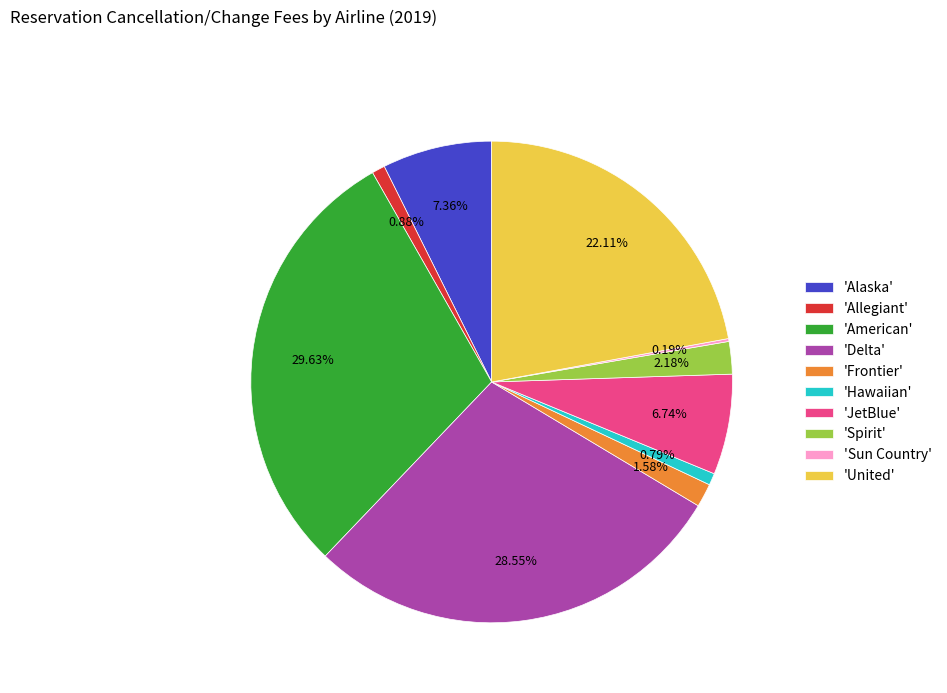

To the nearest percent, what is the difference between the largest and smallest slice percentages?

29%